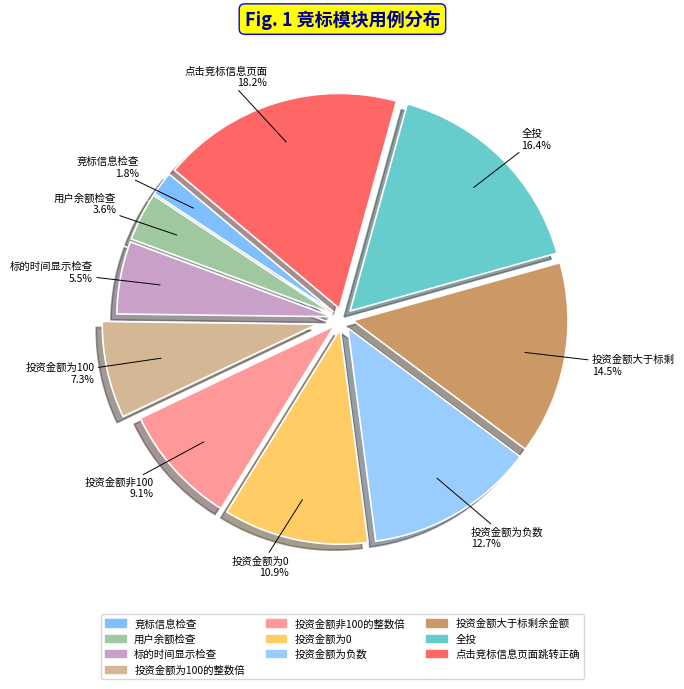

True or false: 投资金额为0 accounts for 11% of the total.

True